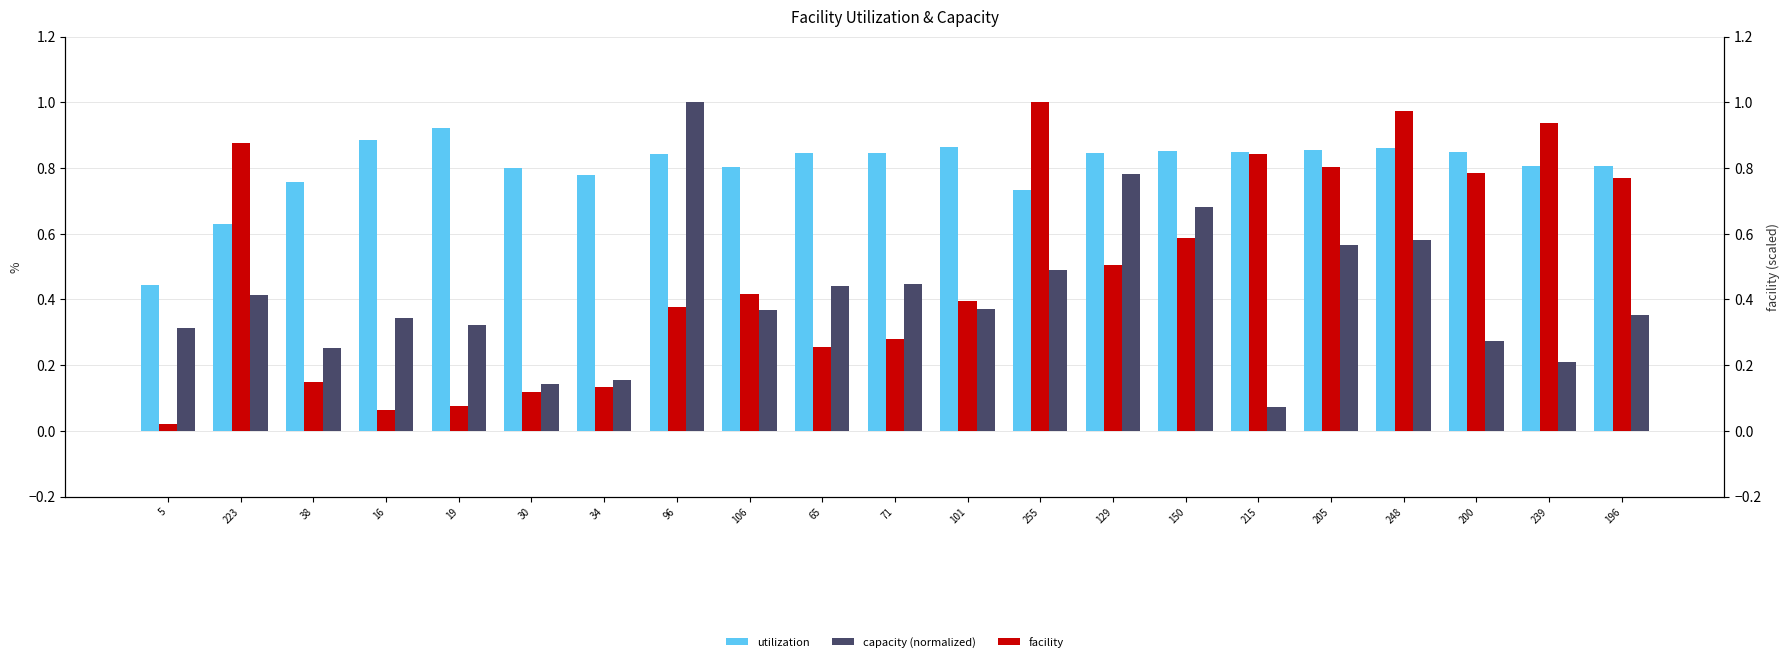

What is the sum of the facility values at 150 and 34?

0.7